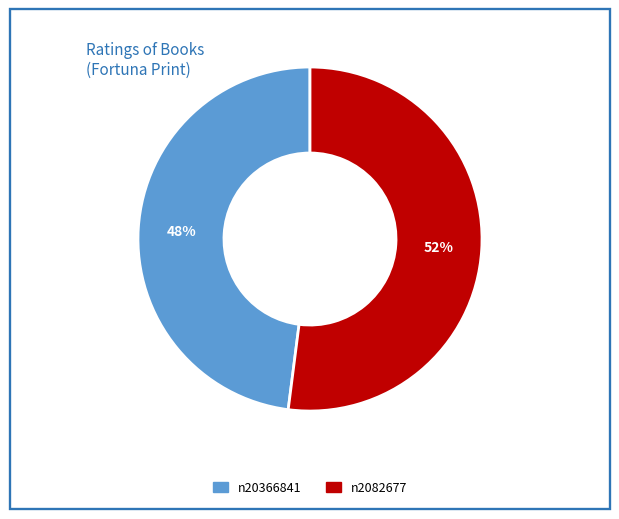

Does any single category account for the majority?

Yes